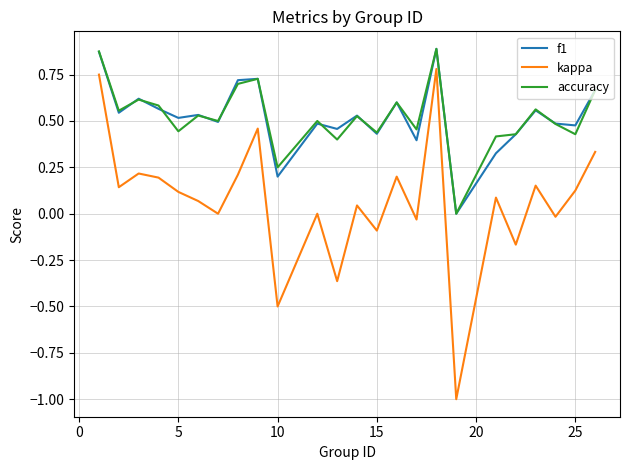

True or false: kappa and f1 intersect in this chart.

False